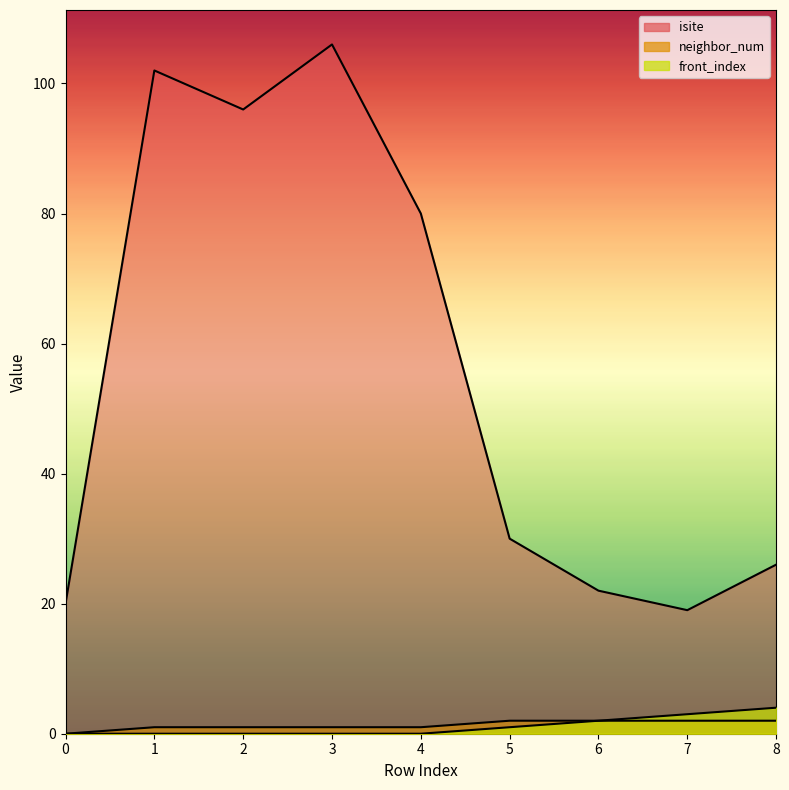

What is the average value of the isite series?

56